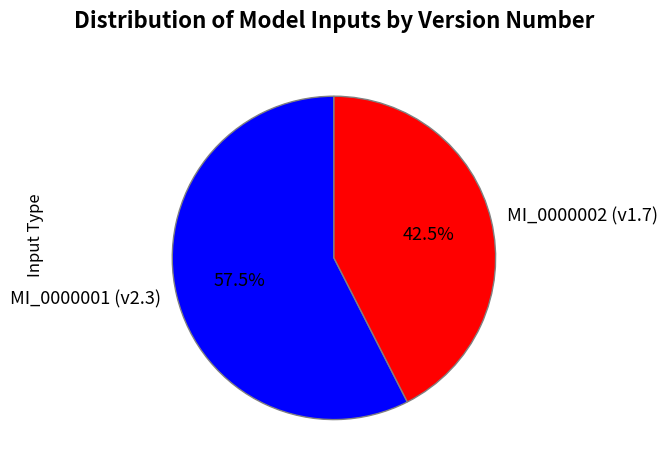

Is the sum of MI_0000002 (v1.7) and MI_0000001 (v2.3) greater than half?

Yes